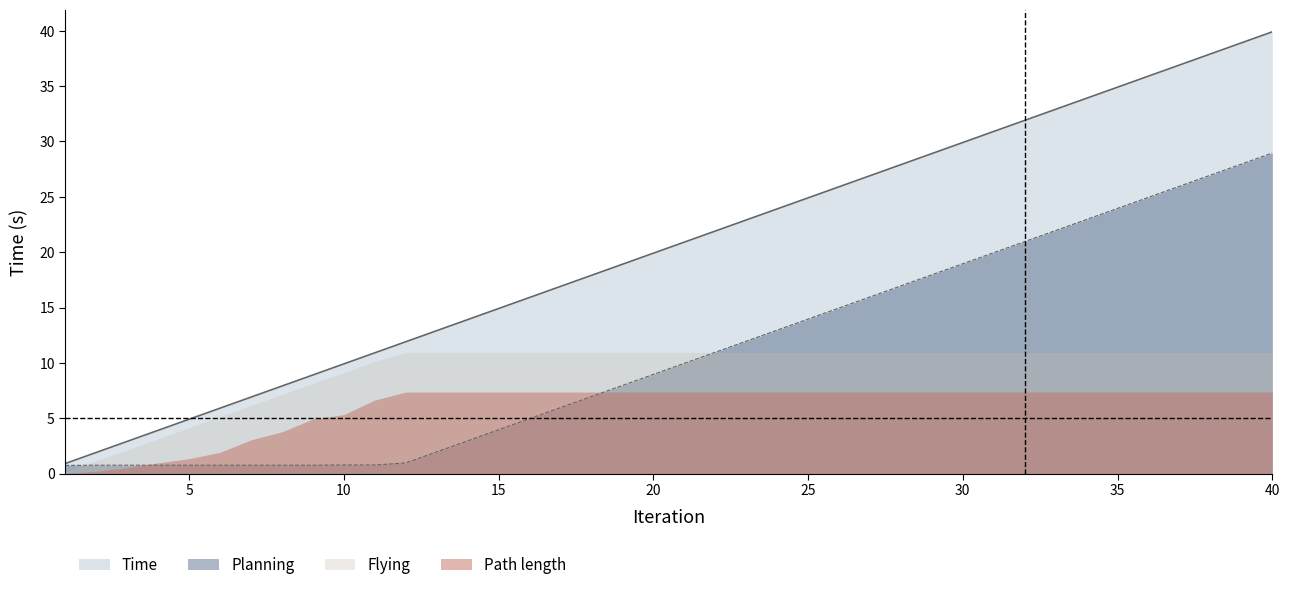

What are all the series names shown in the legend?

Time, Planning, Flying, Path length